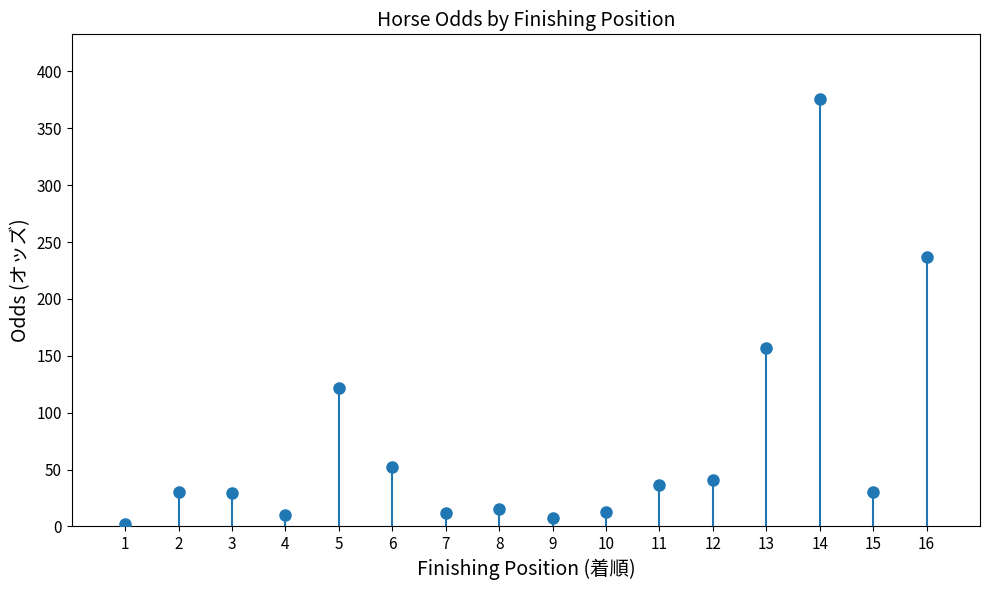

What value does the data have at 9?

7.5